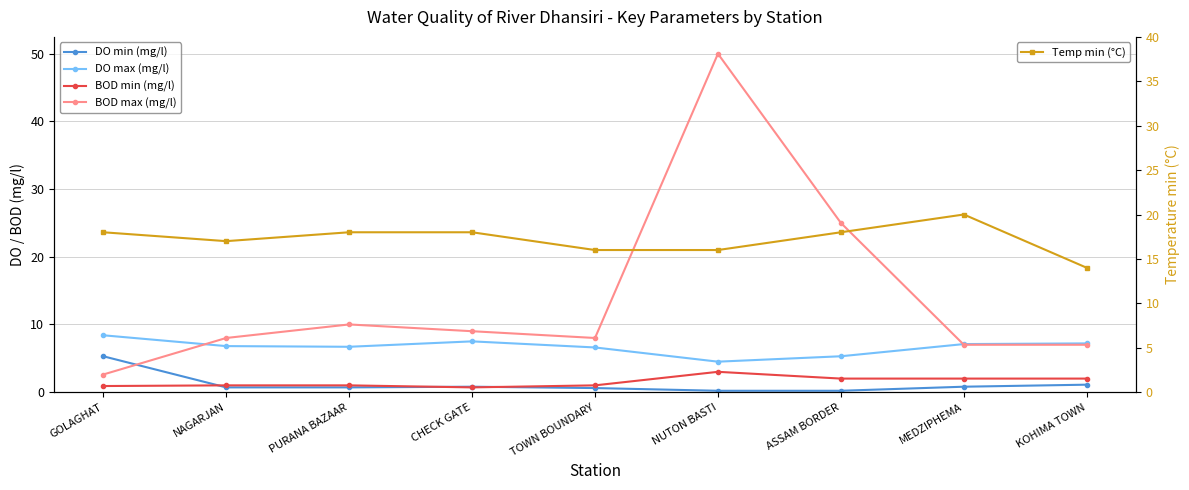

What is the approximate value of DO min (mg/l) at ASSAM BORDER?

0.2